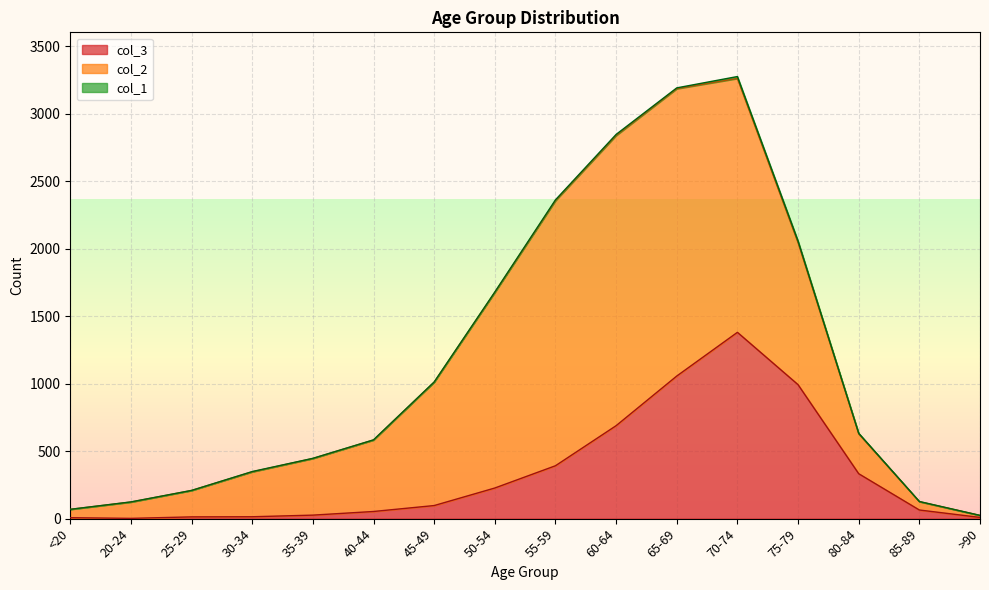

Where is the first local minimum for col_1?

25-29